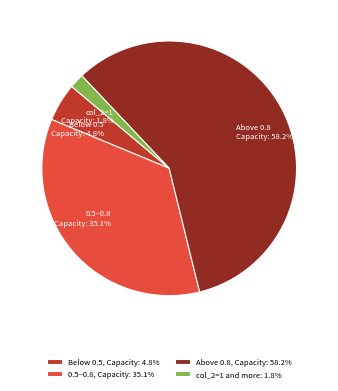

What percentage is NOT represented by Below 0.5 Capacity: 4.8%?

95.2%